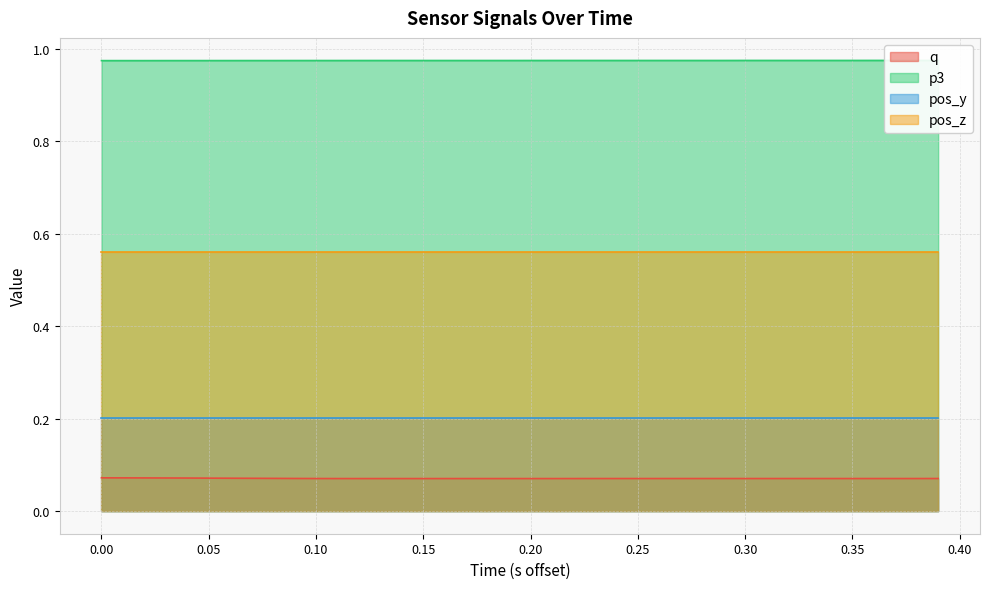

Which series has the largest total across all categories?

p3